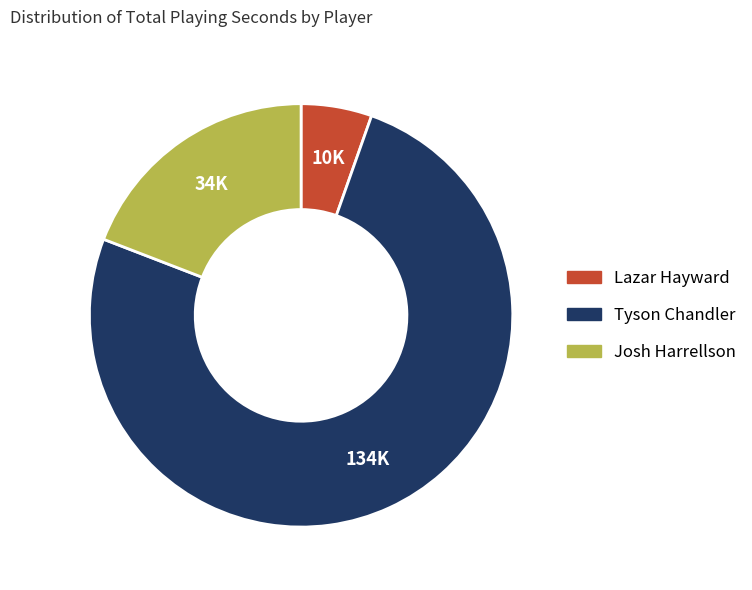

Which category has the biggest portion of the pie?

Tyson Chandler